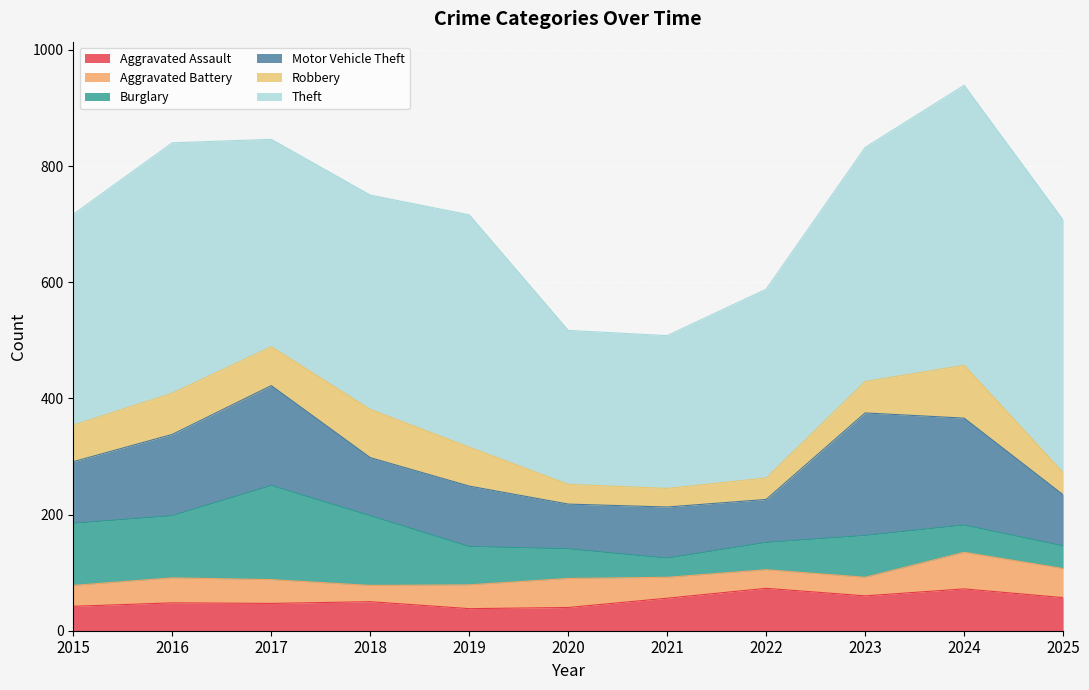

What is the difference between the maximum and minimum values in the Robbery series?

59